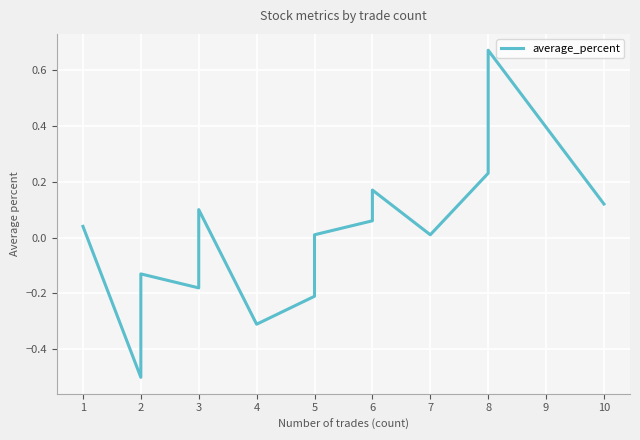

What is the value of the 14th point from the left?

0.1